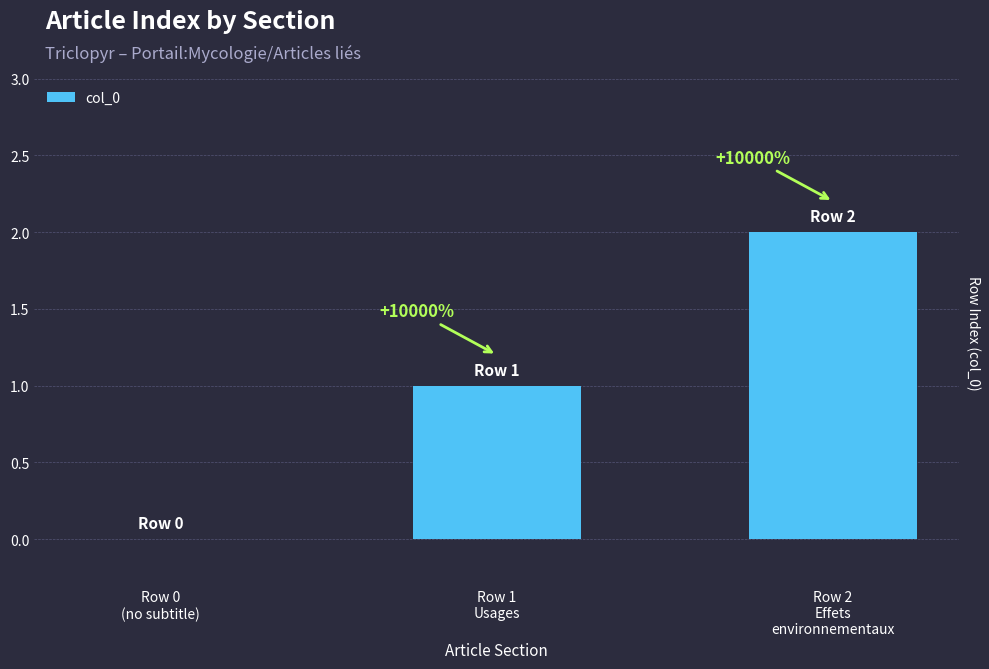

Reading left to right, extract all data points from this chart.

0	1	2